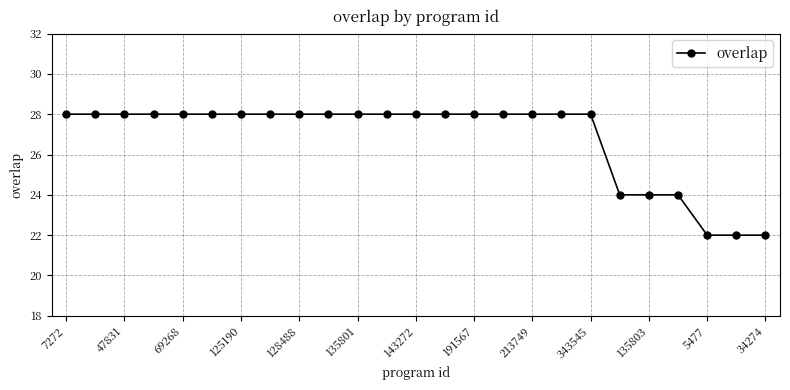

What is the difference between the maximum and minimum values?

6